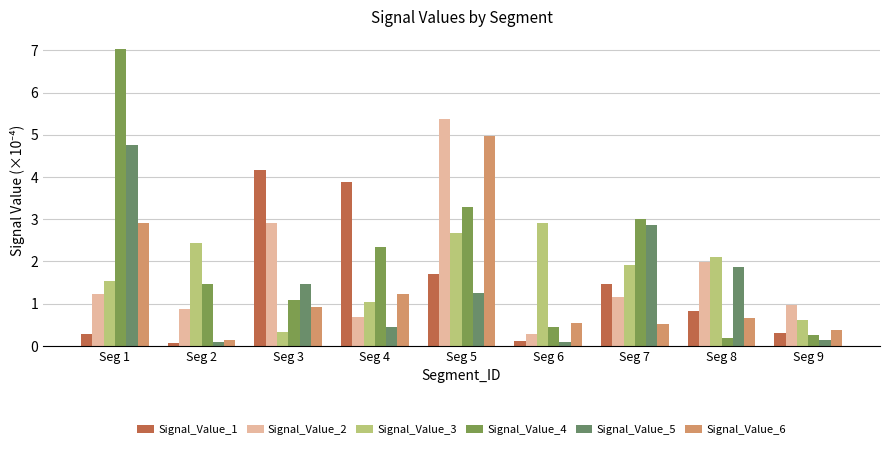

How many data points in Signal_Value_4 are less than 1?

3